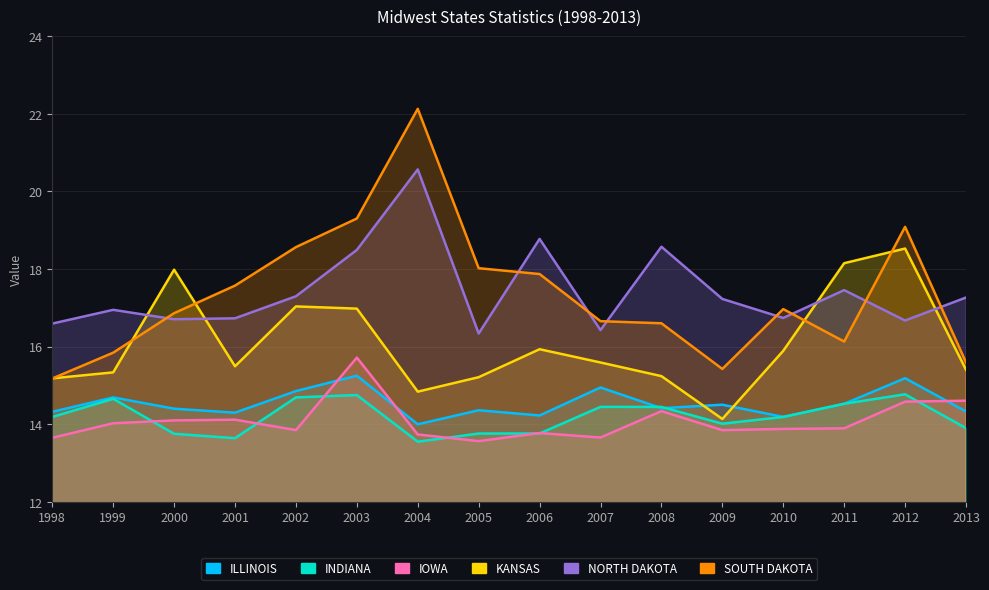

Rank the categories by IOWA value from highest to lowest.

2003, 2013, 2012, 2008, 2001, 2000, 1999, 2011, 2010, 2002, 2009, 2006, 2004, 2007, 1998, 2005